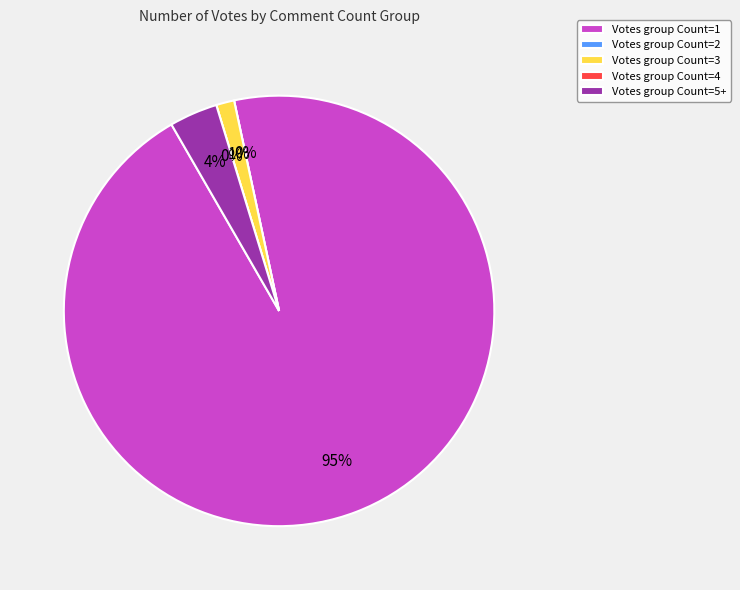

How many segments does this pie chart have?

5